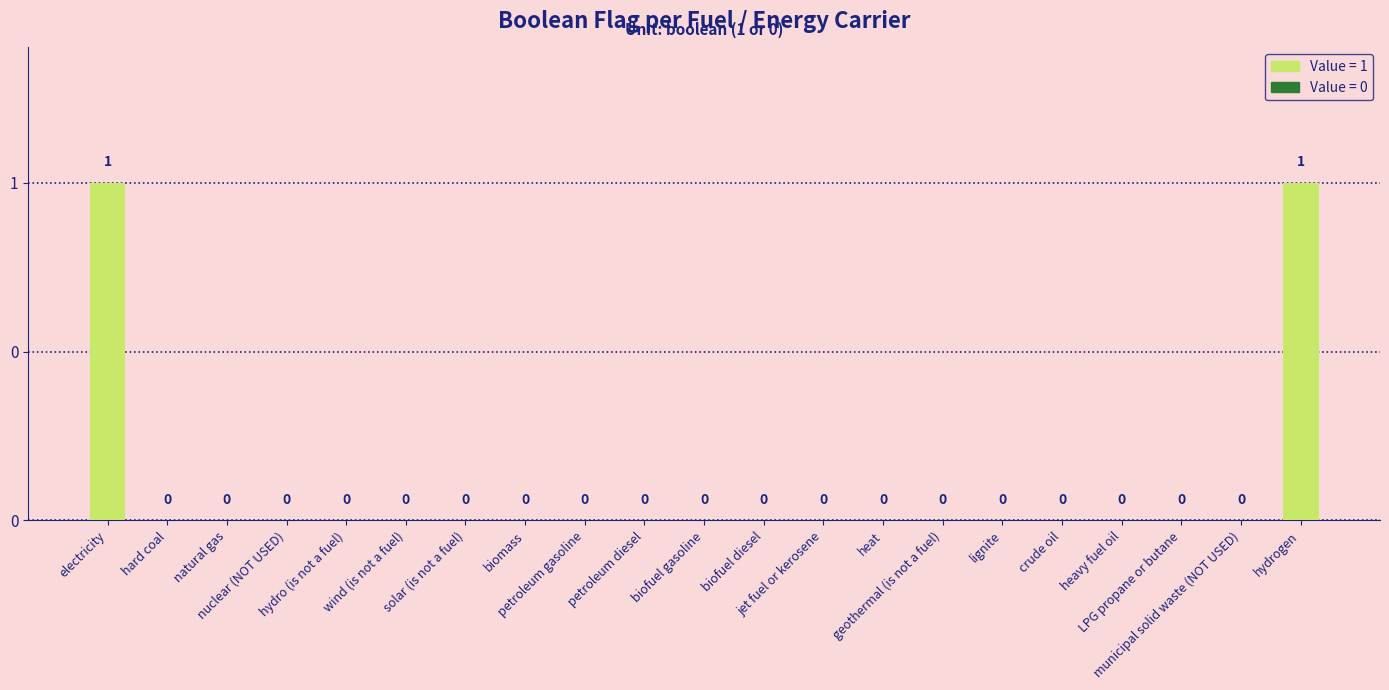

How many values are above zero?

2